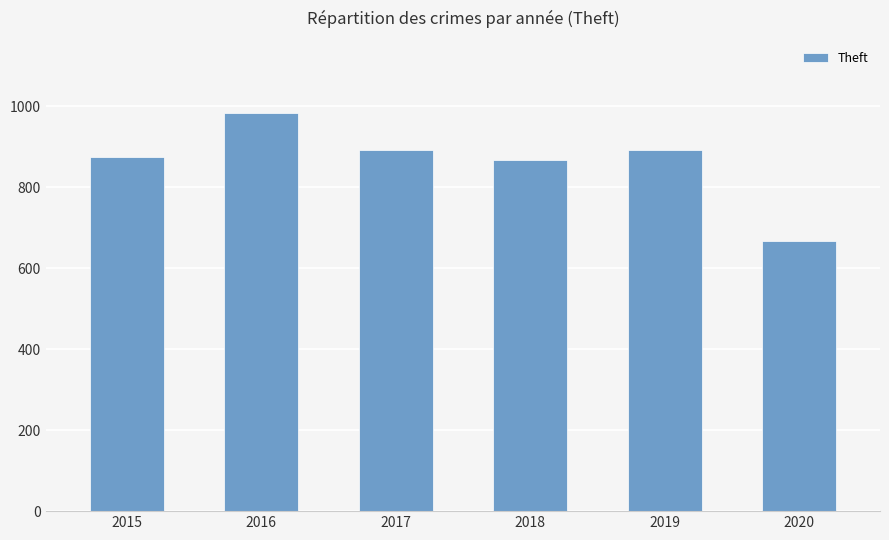

Approximately how many times larger is the value at 2016 compared to 2015?

1.1